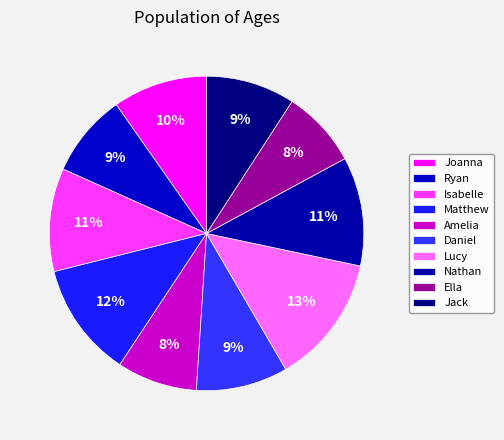

Is it true that Matthew is 12% of the pie?

True